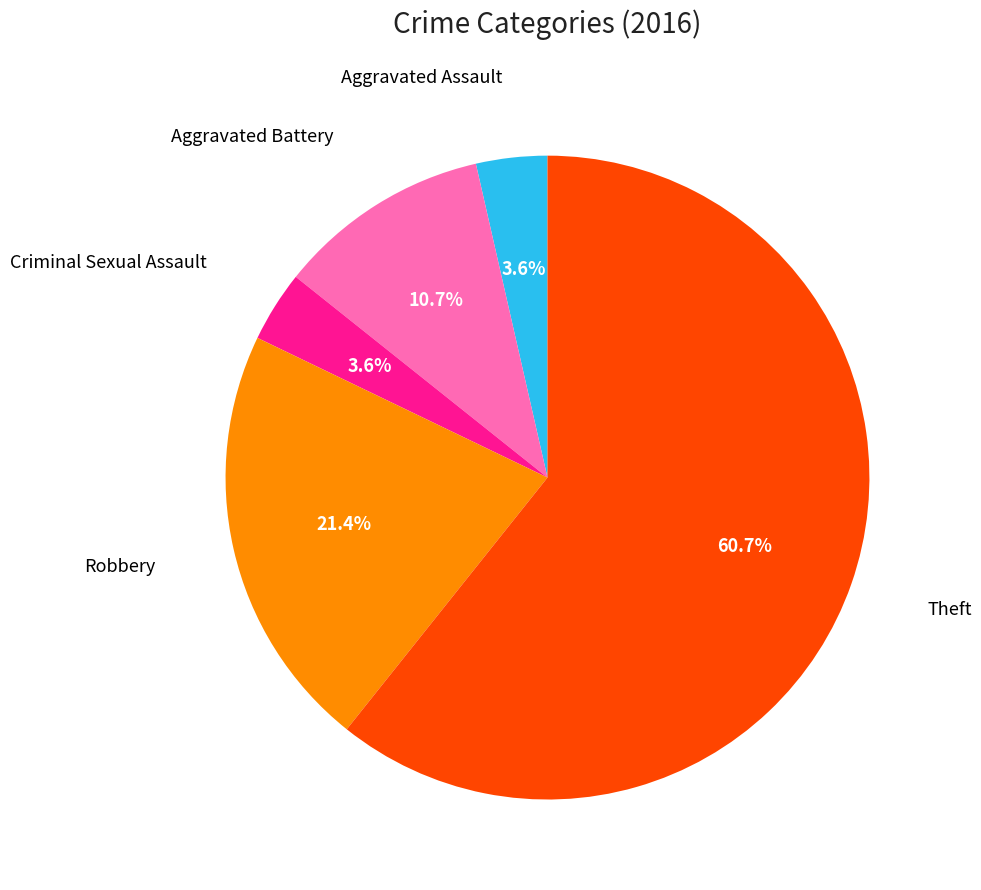

Is there any slice that represents more than half of the pie?

Yes